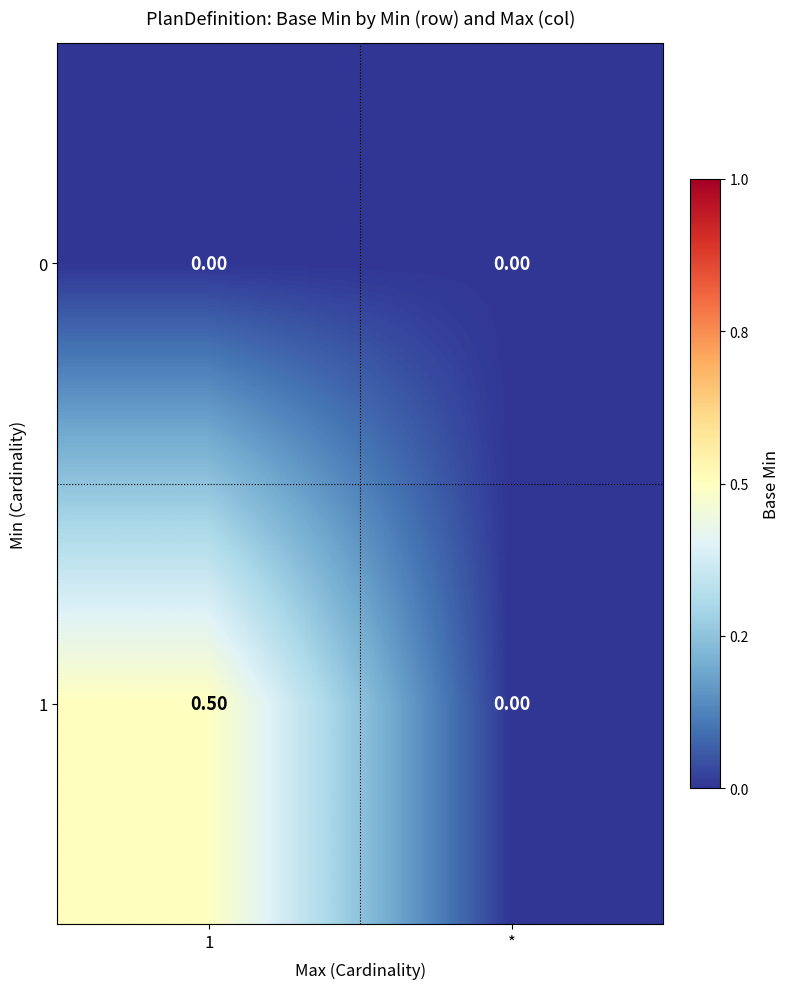

Rank the series by their average value, from highest to lowest.

1, 0